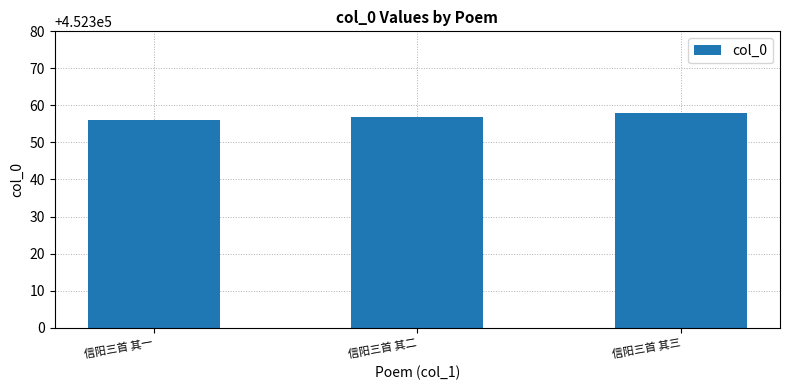

What is the label of the 3rd bar from the left?

信阳三首 其三